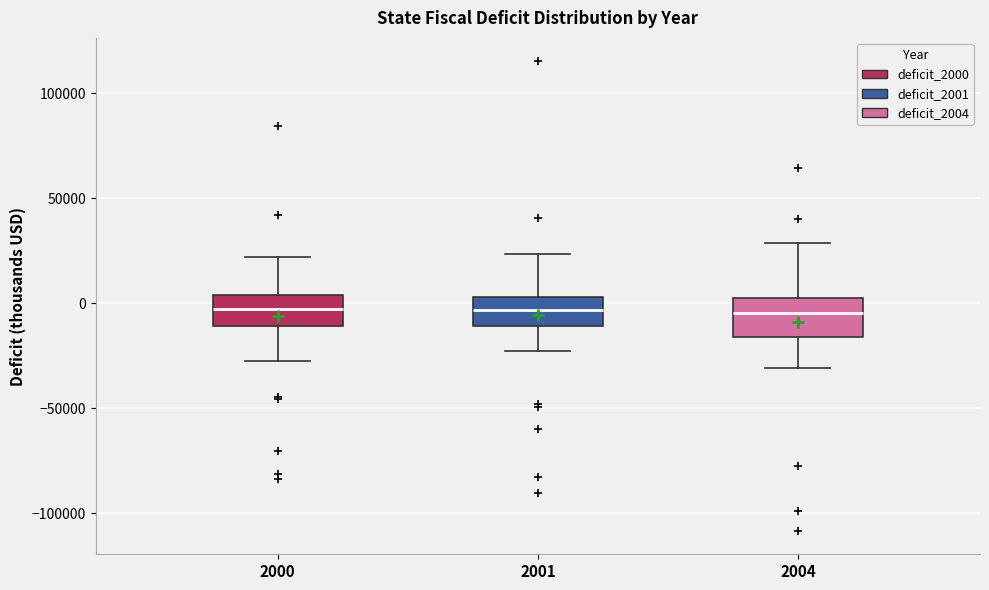

Where is the upper edge of the box at x = 2004 on the y-axis? The values are not printed on the chart, so give them approximately, as read against the axis.

5000